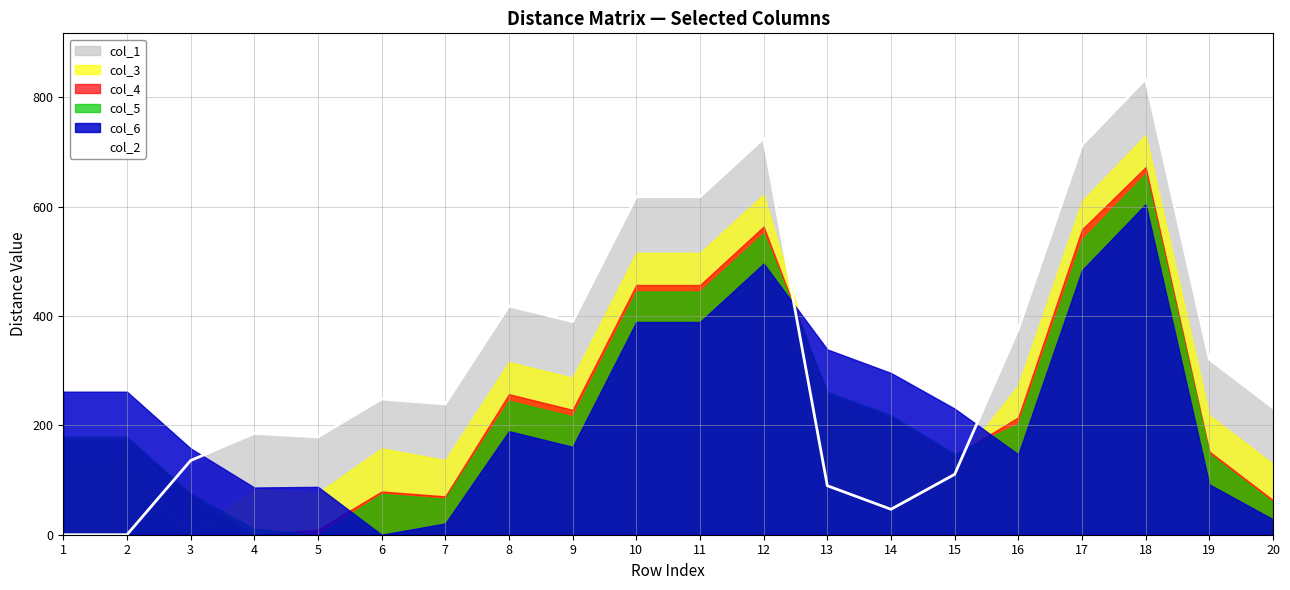

What is the difference between the maximum and minimum values?

833.6